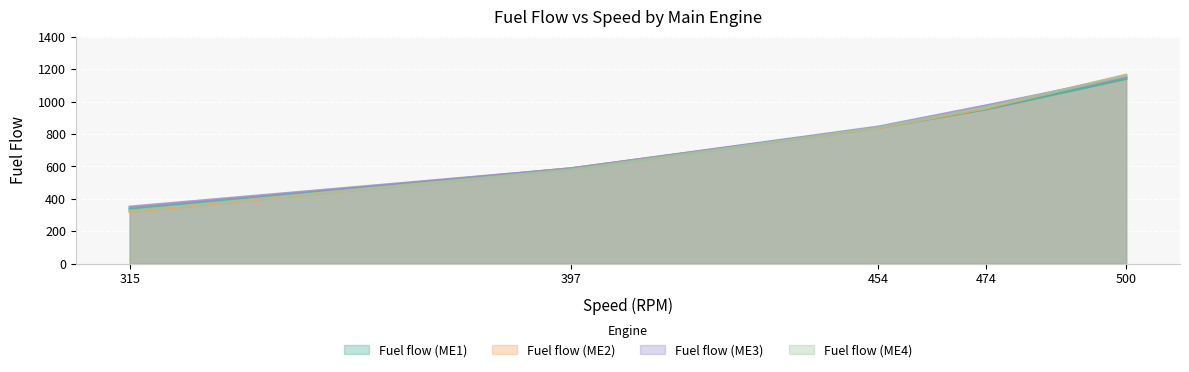

What is the average value of the Fuel flow (ME3) series?

781.9